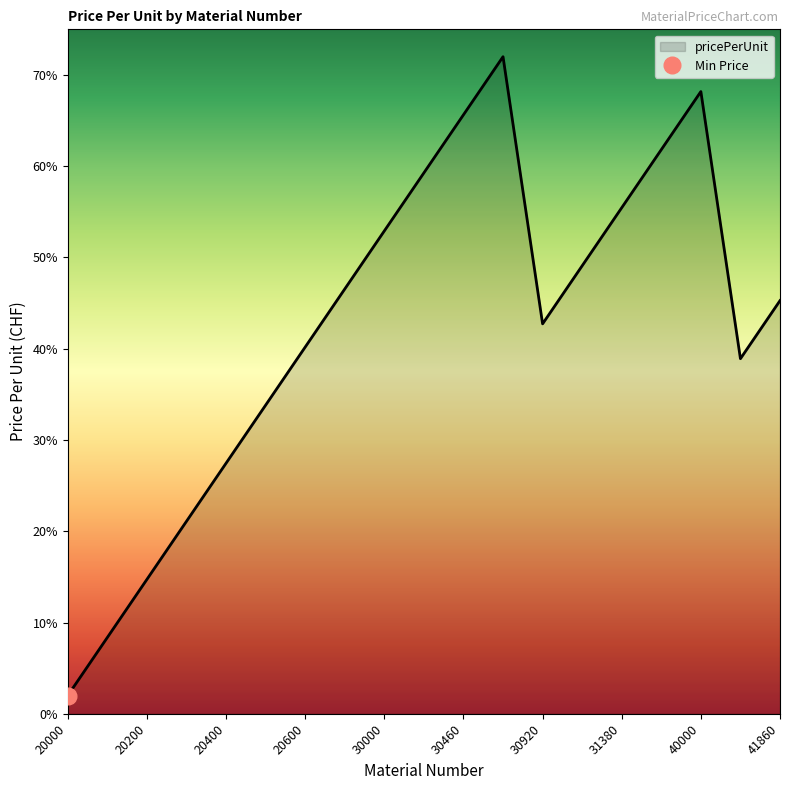

What is the change in value from 20300 to 30230?

+38.2